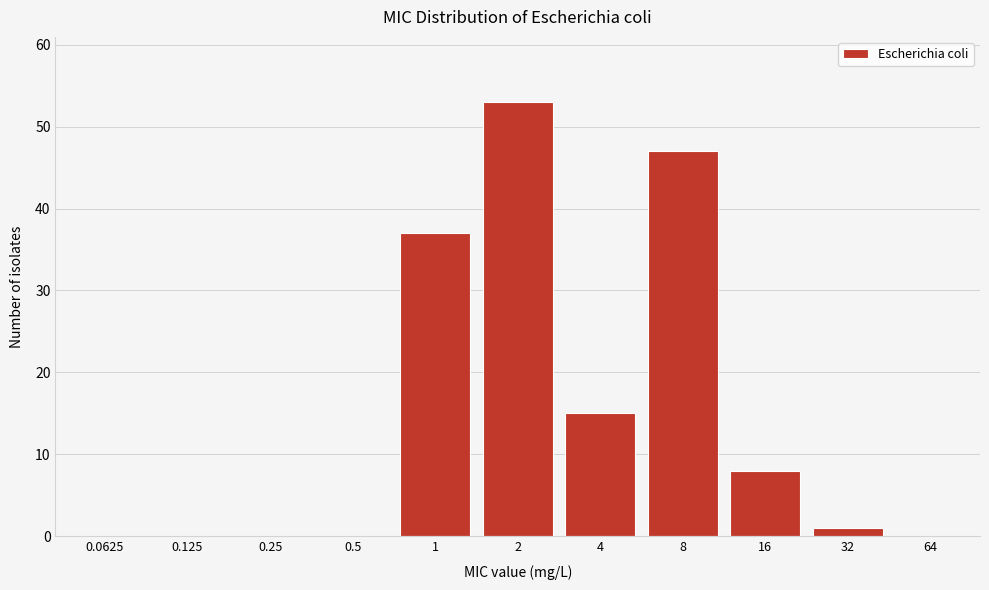

Reading right to left, what are all the values shown in this chart?

64=0	32=1	16=8	8=47	4=15	2=53	1=37	0.5=0	0.25=0	0.125=0	0.0625=0